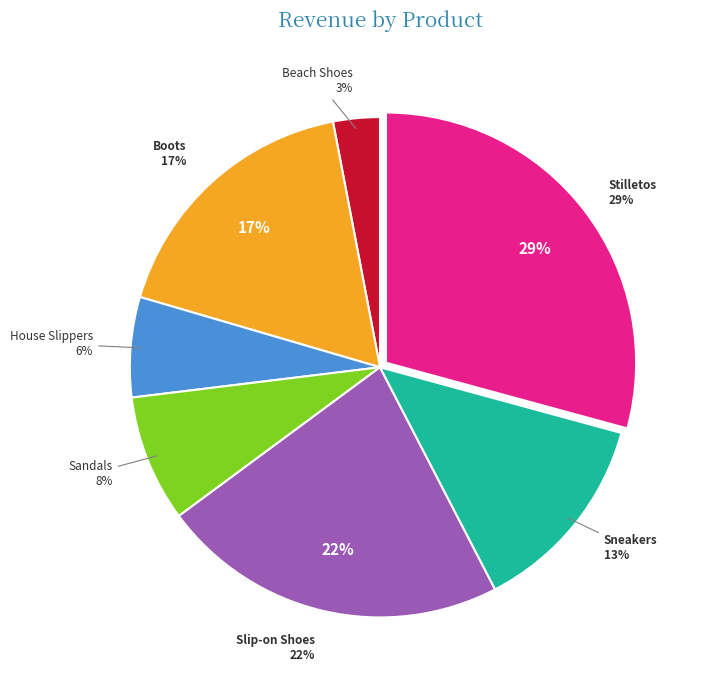

What percentage do Sneakers and Boots together represent?

30.6%